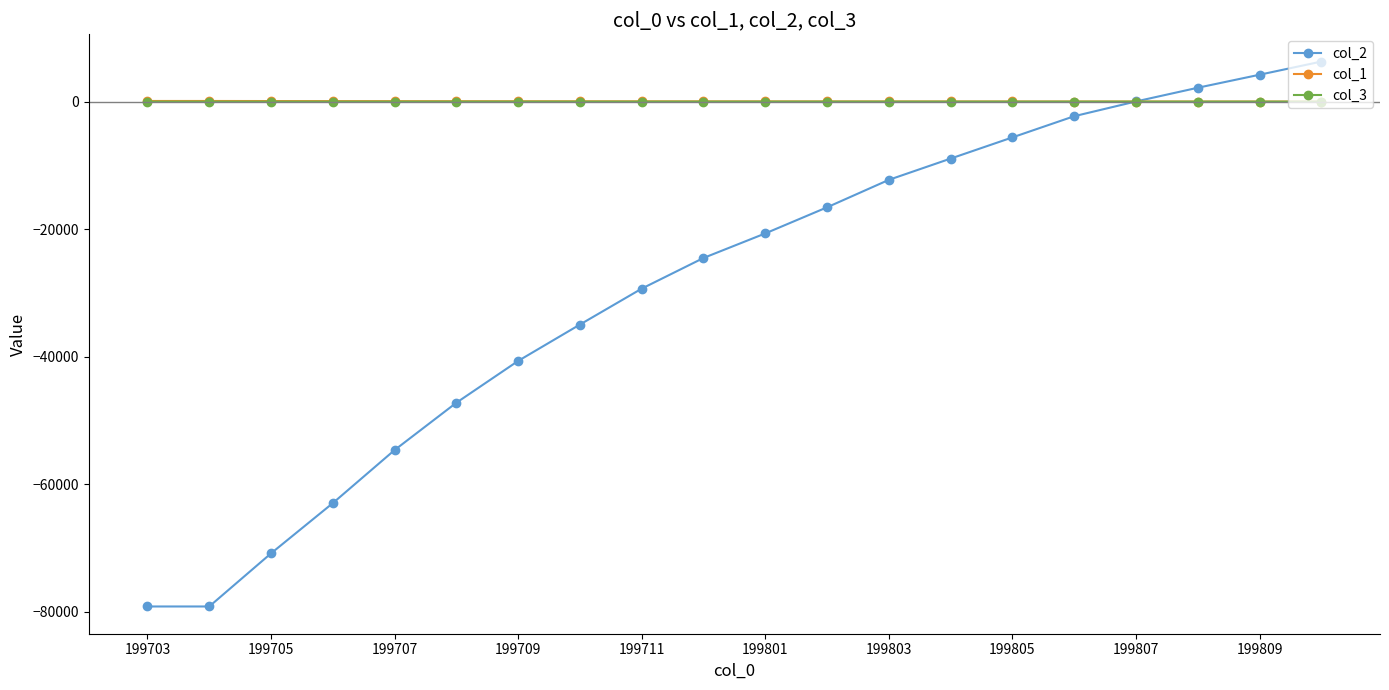

Which series has the widest spread of values?

col_2